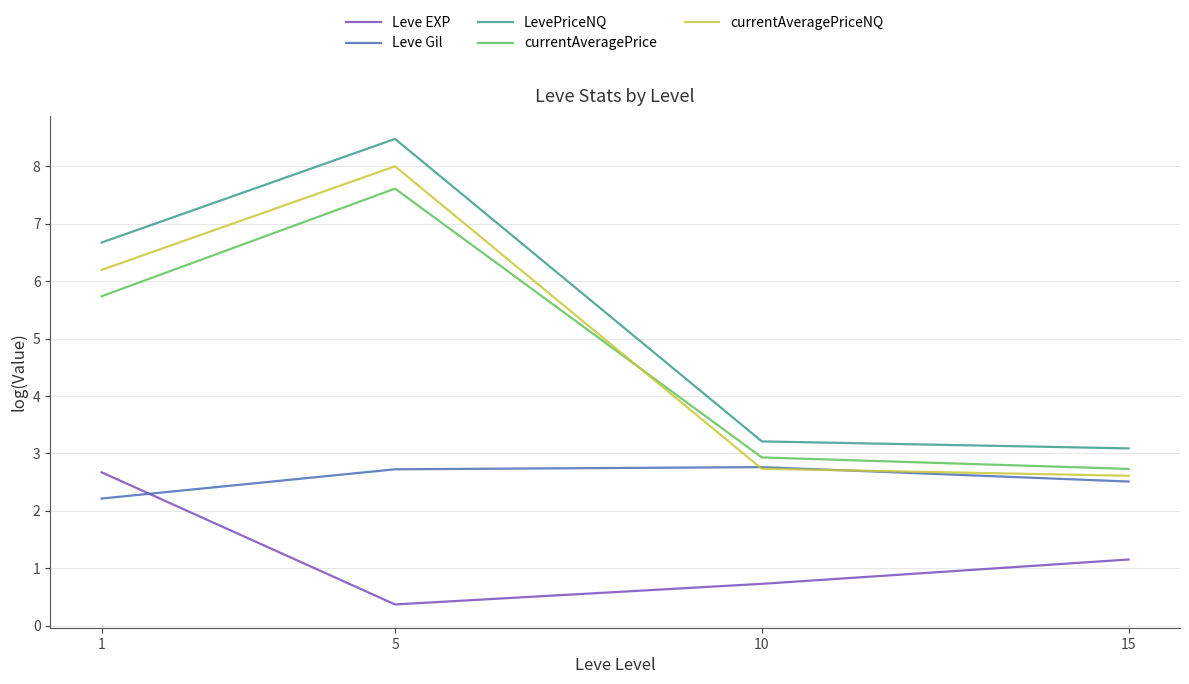

After their last crossing, which series has the higher values: currentAveragePrice or currentAveragePriceNQ?

currentAveragePrice